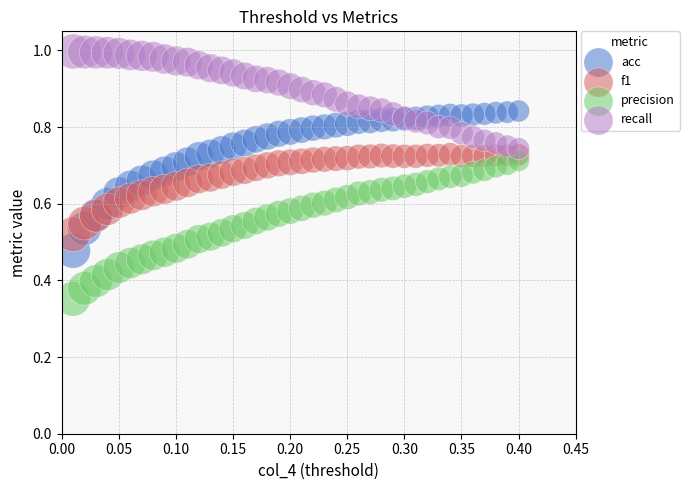

Which series reaches the minimum Y coordinate?

precision